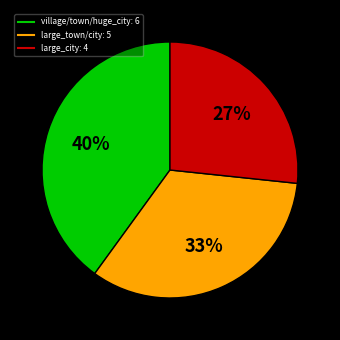

To the nearest percent, what is the average slice percentage?

33%